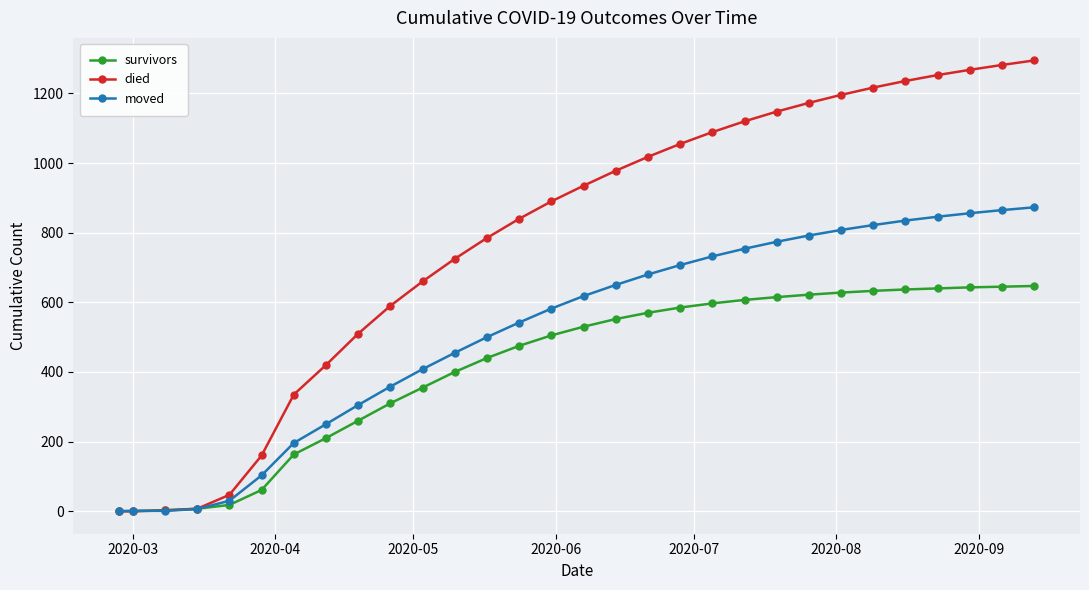

Which series has the largest range (max minus min)?

died